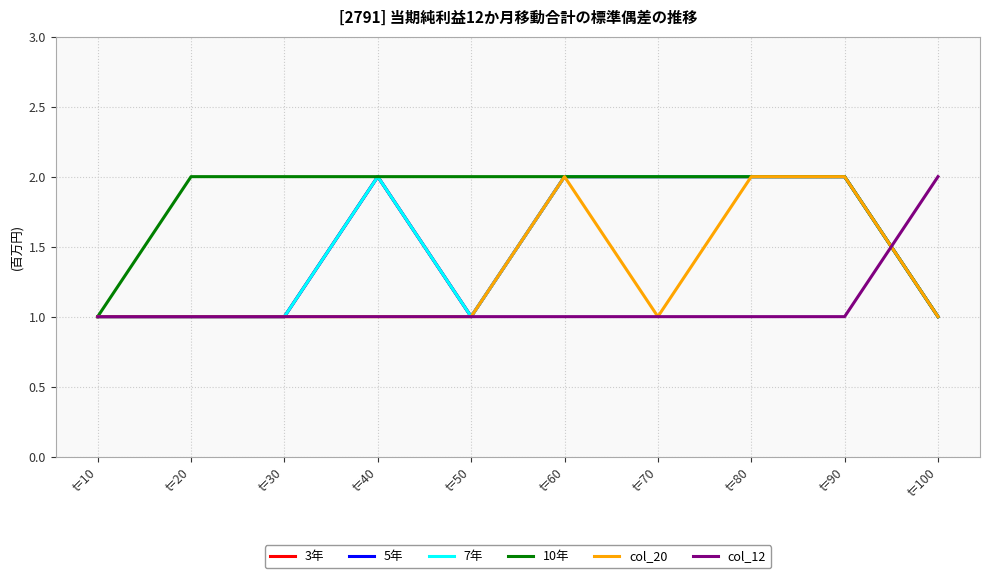

How many interior local valleys does the 7年 series have?

1